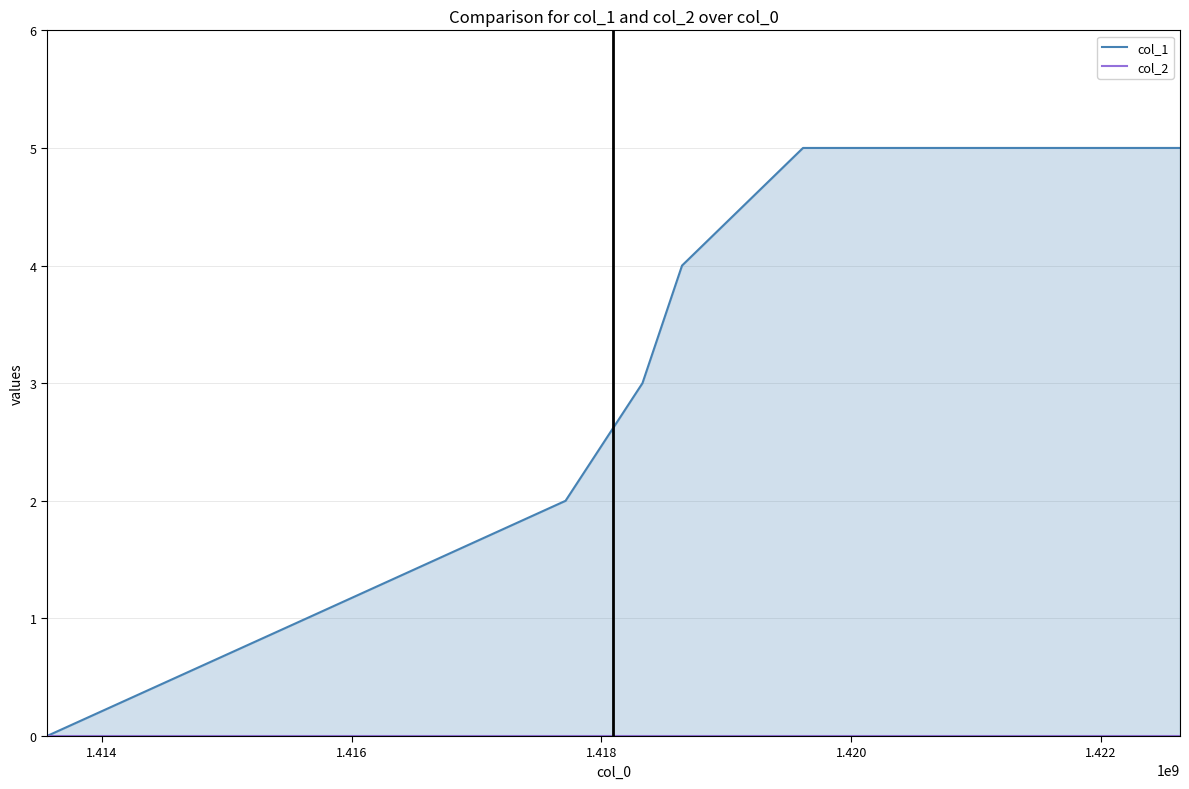

How many lines are shown in the chart?

2